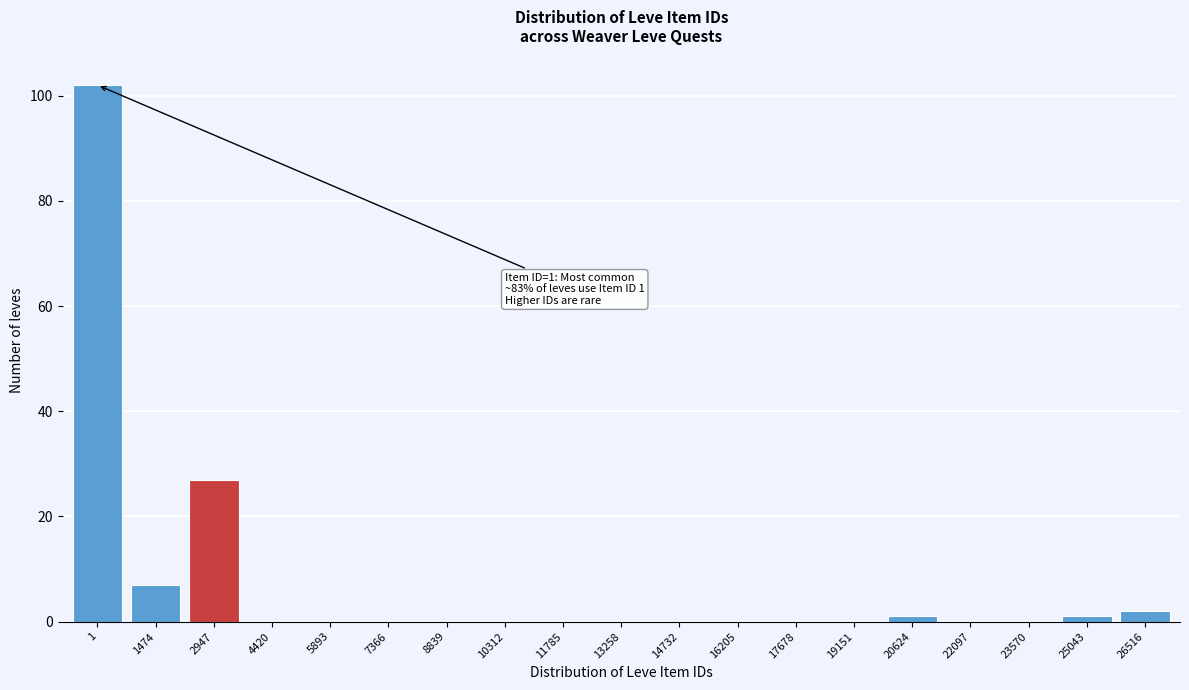

Reading left to right, extract all data points from this chart.

1=102	1474=7	2947=27	4420=0	5893=0	7366=0	8839=0	10312=0	11785=0	13258=0	14732=0	16205=0	17678=0	19151=0	20624=1	22097=0	23570=0	25043=1	26516=2